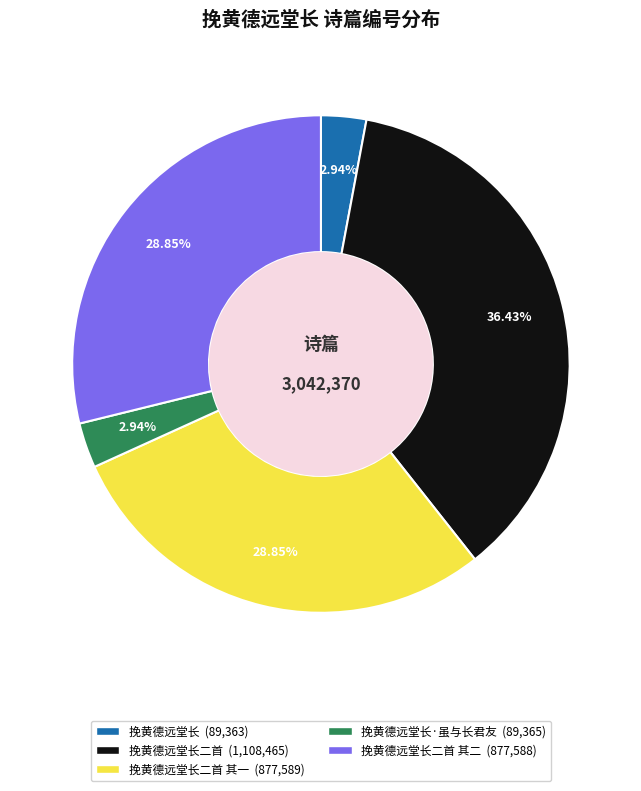

Is there a majority slice in this chart?

No